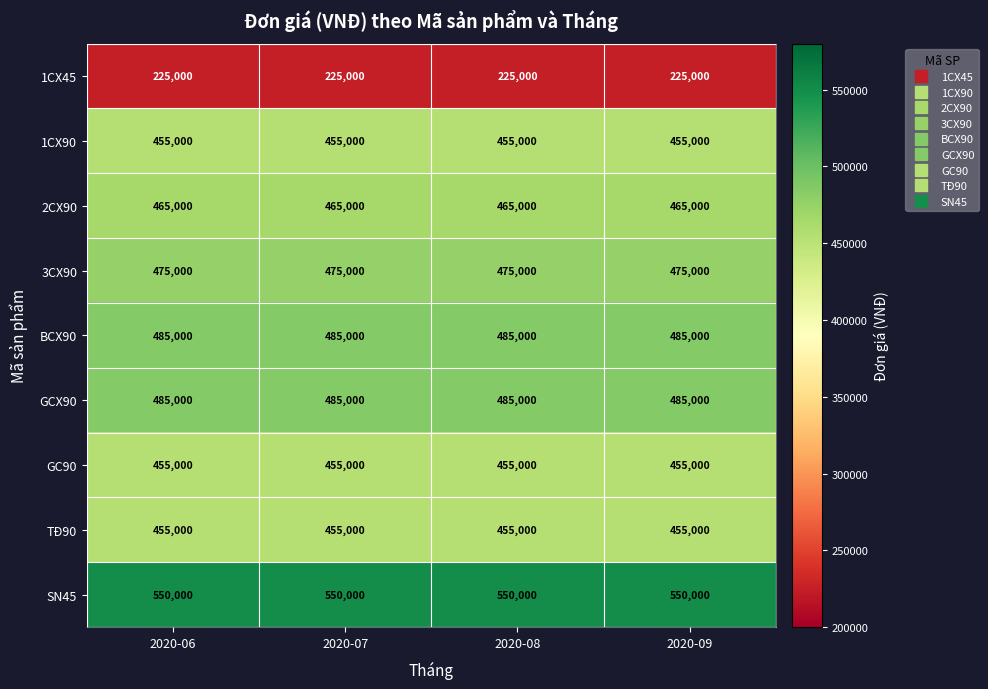

What is the sum of the 3CX90 values at 2020-07 and 2020-08?

950000